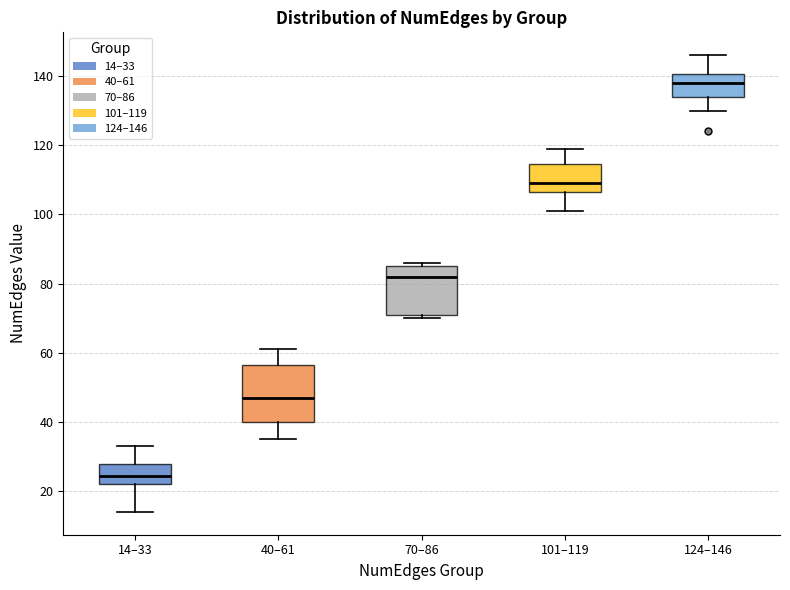

Which box is the tallest, from its lower edge to its upper edge?

40–61